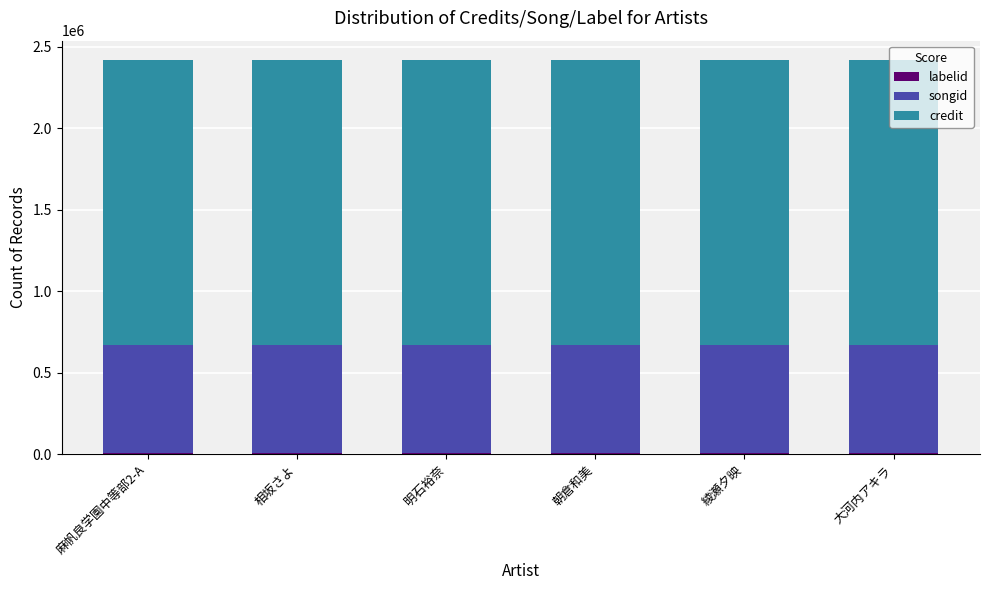

What is the sum of all songid values?

4010226